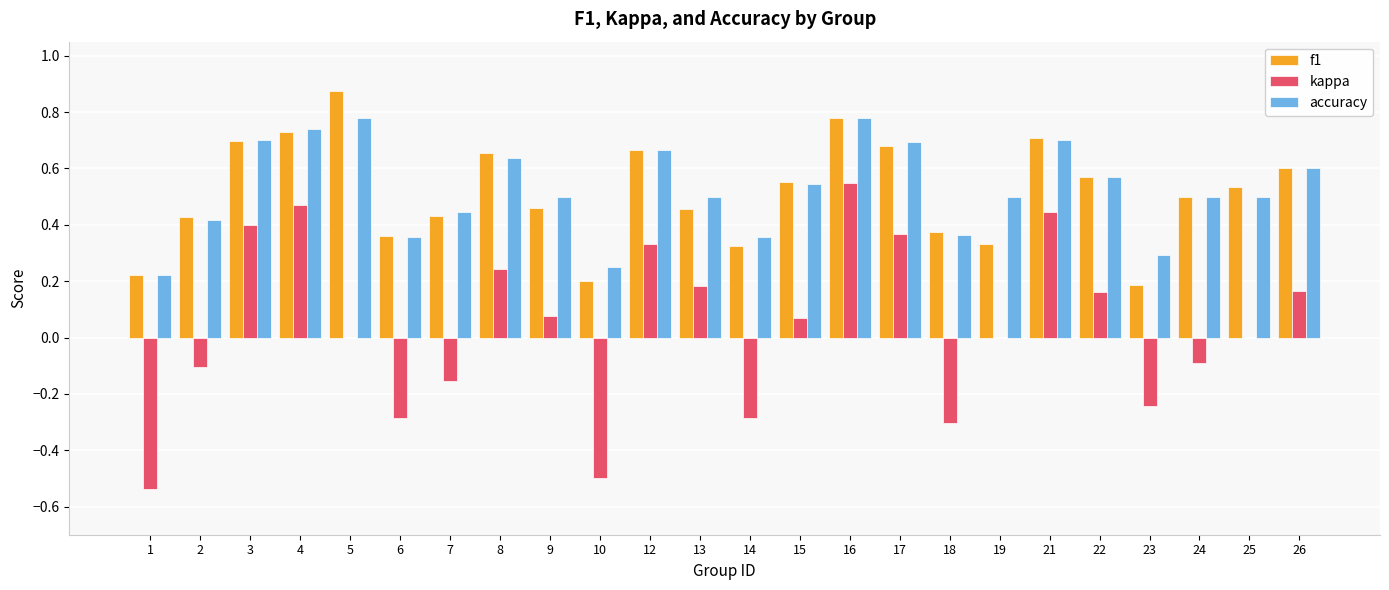

At which label does kappa reach its peak?

16